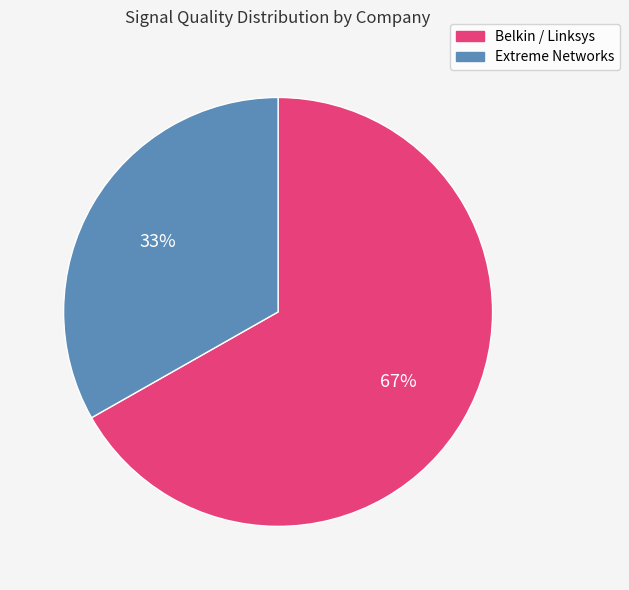

Count the number of slices in the pie.

2